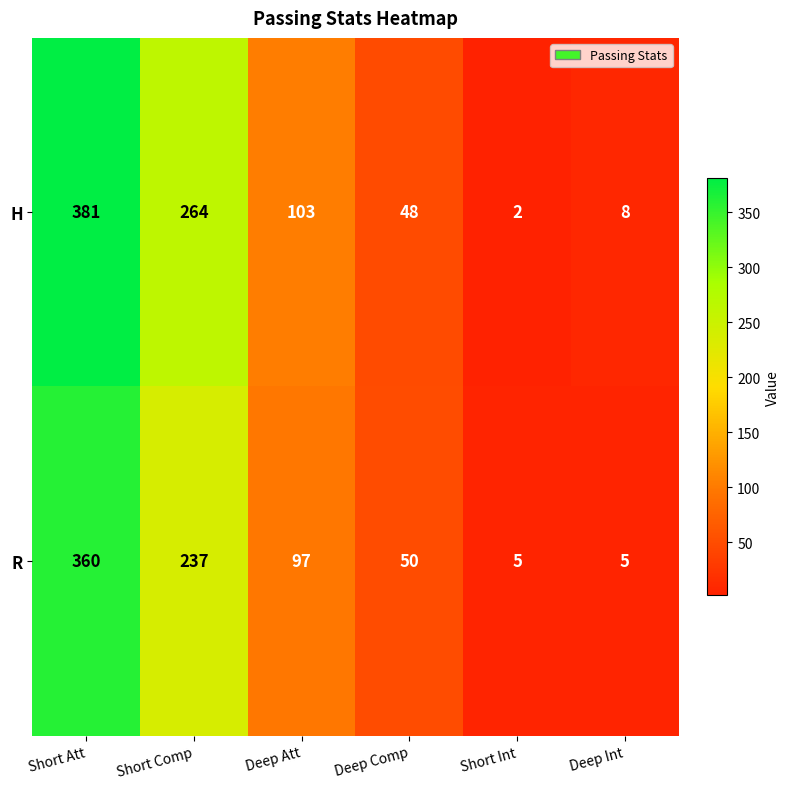

Which series has the largest total across all categories?

H